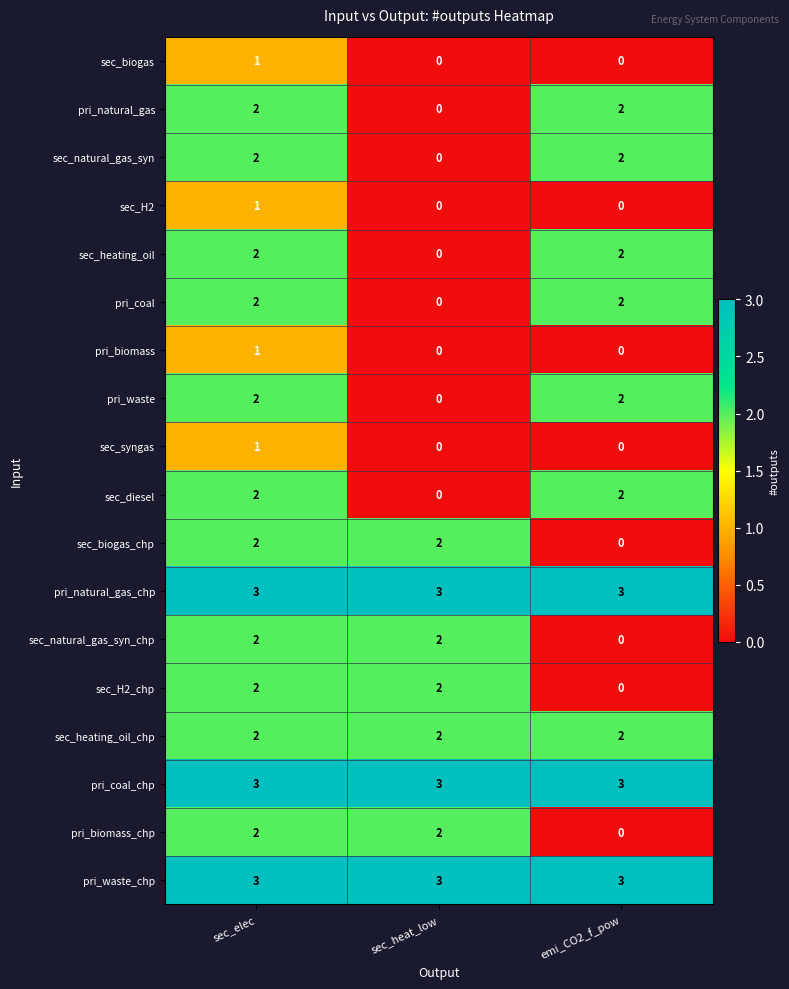

The pri_natural_gas_chp series shows 3 at sec_elec. True or false?

True